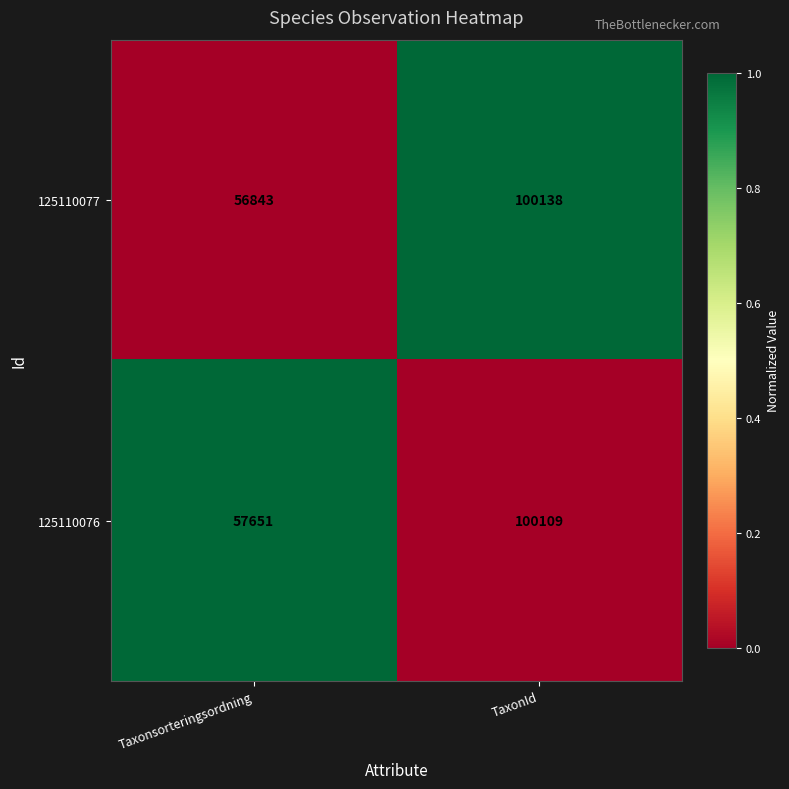

At which label is 125110077 closest to 78490?

Taxonsorteringsordning